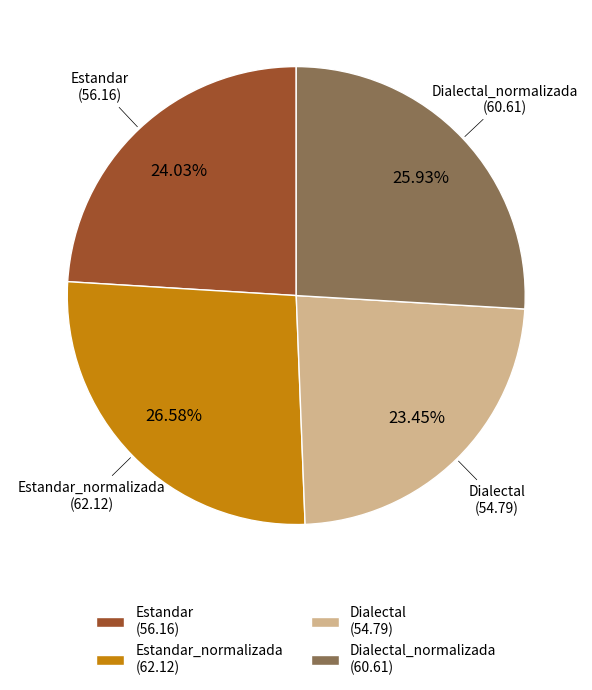

Between Estandar (56.16) and Dialectal (54.79), which is larger?

Estandar (56.16)